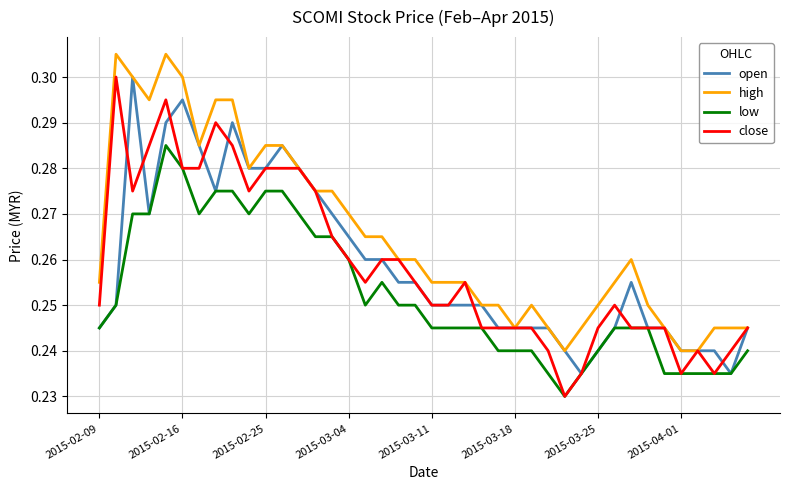

Which series has the largest total across all categories?

high